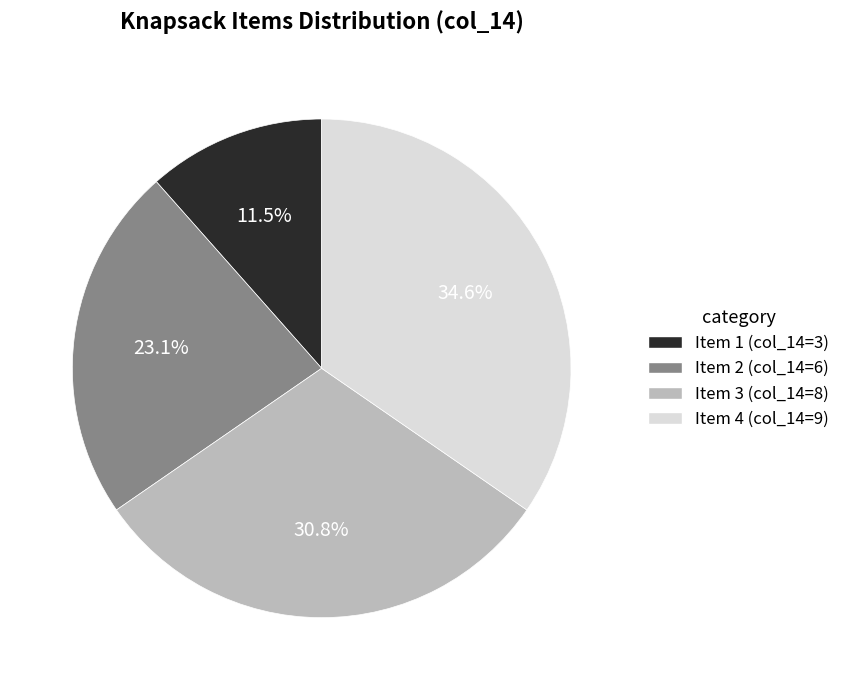

Is there any slice that represents more than half of the pie?

No